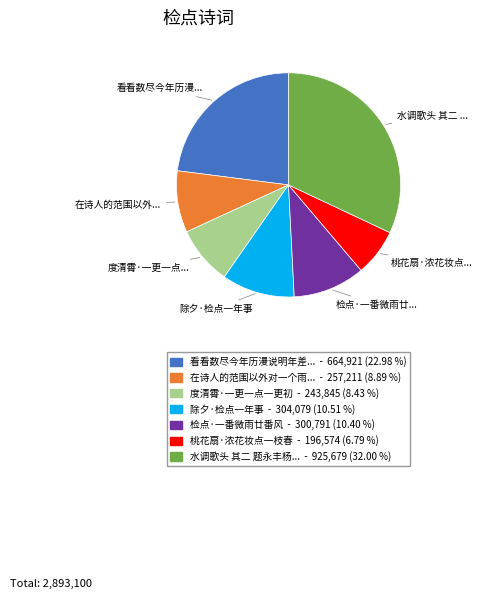

Count the number of slices in the pie.

7